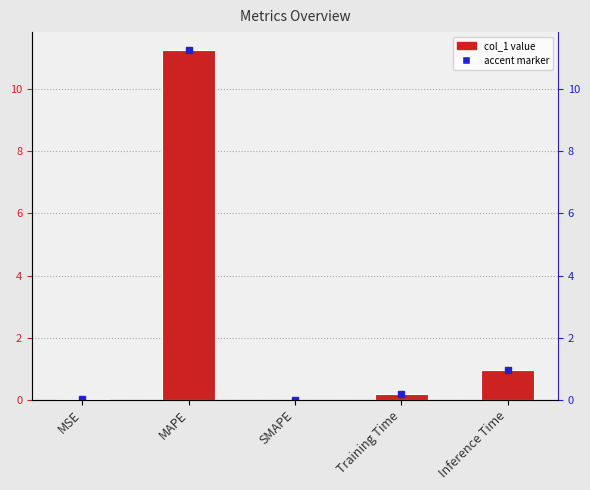

What is the difference between the values at MAPE and SMAPE?

11.3